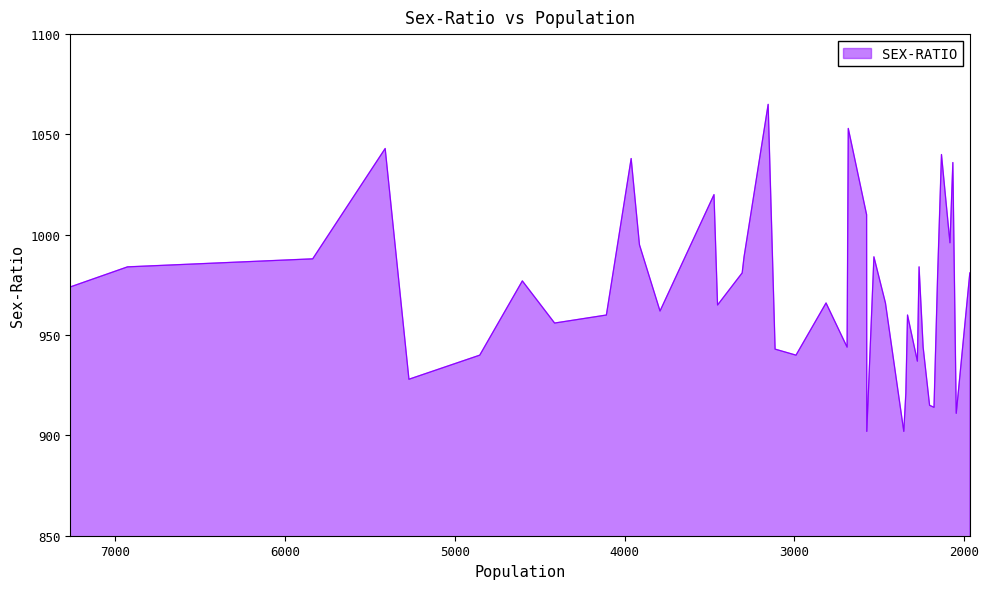

What is the difference between the maximum and second lowest values?

163